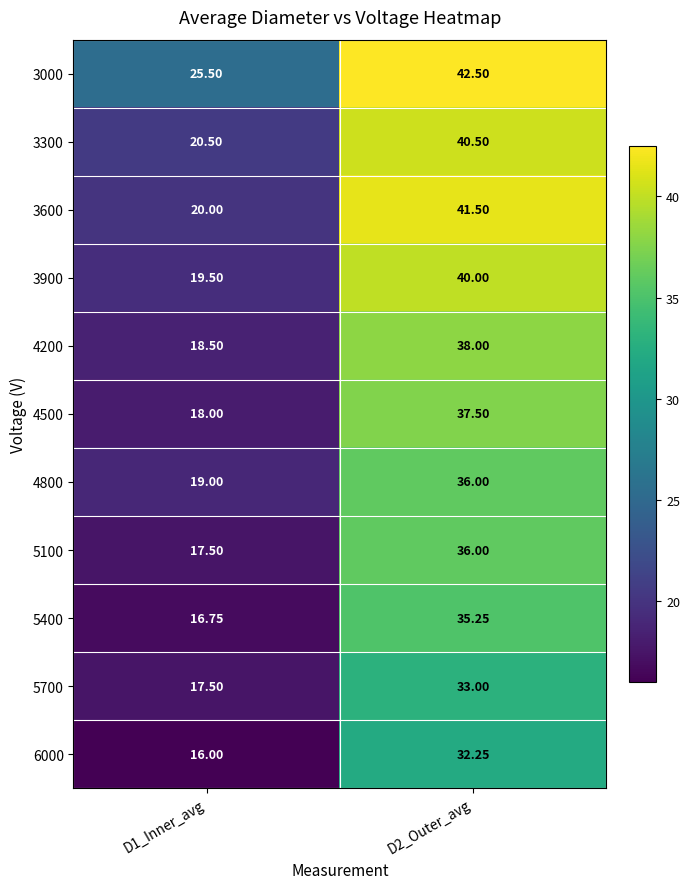

Which series has the widest spread of values?

3600